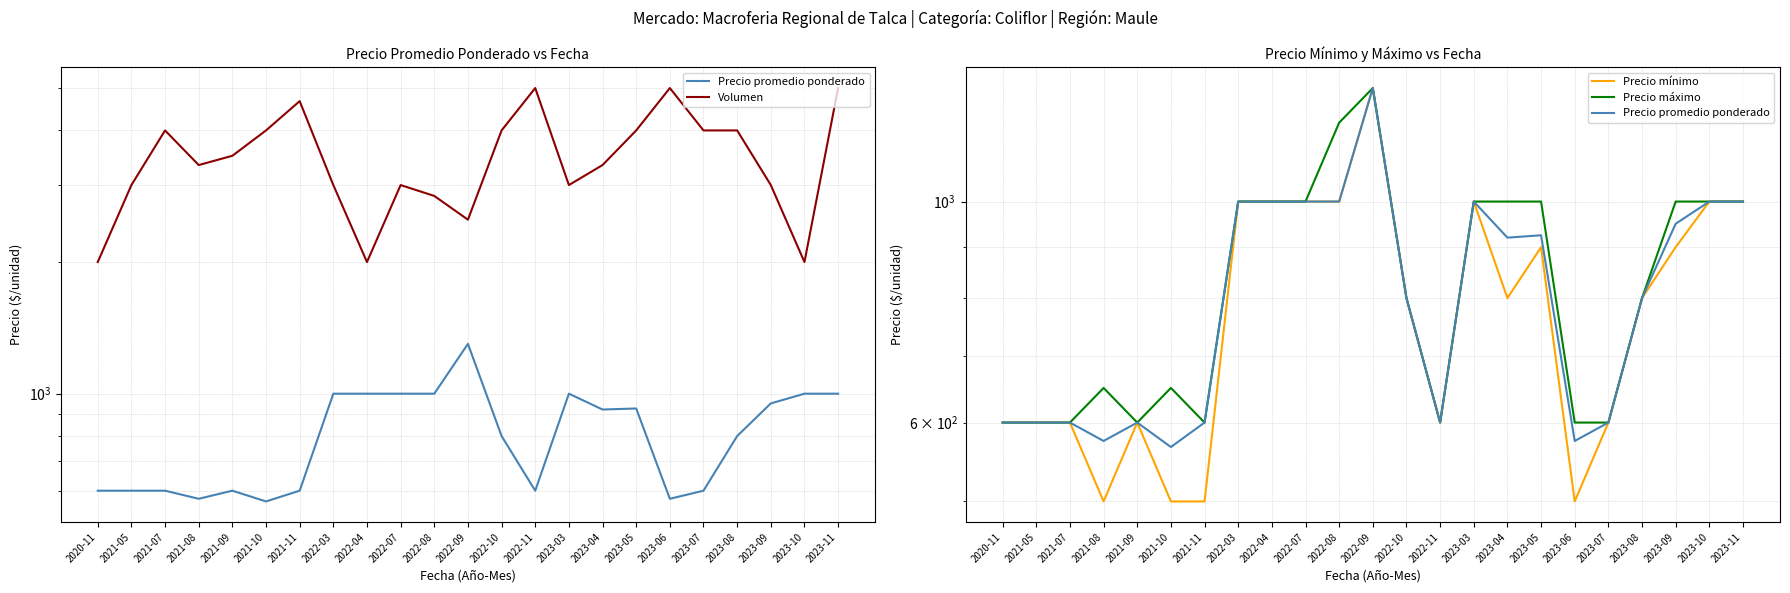

What is the sum of the Precio máximo values at 2023-10 and 2023-06?

1600